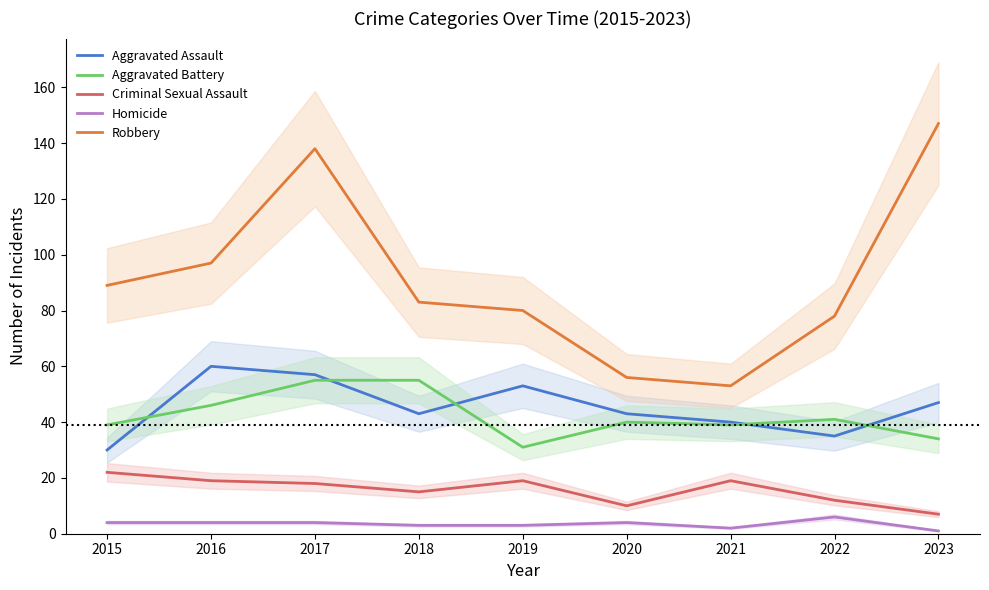

Which category has the highest value in the Aggravated Battery series?

2017